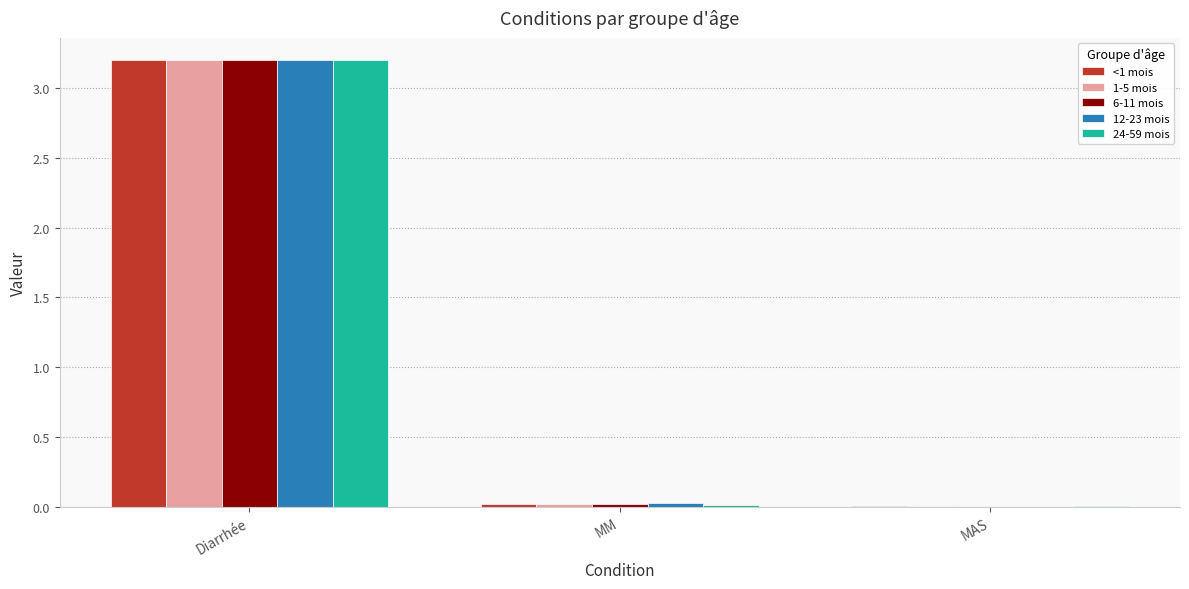

What is the highest value of the 12-23 mois series?

3.2